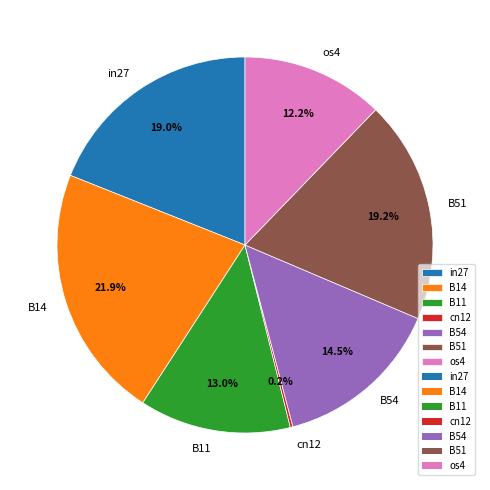

Does any single category account for the majority?

No